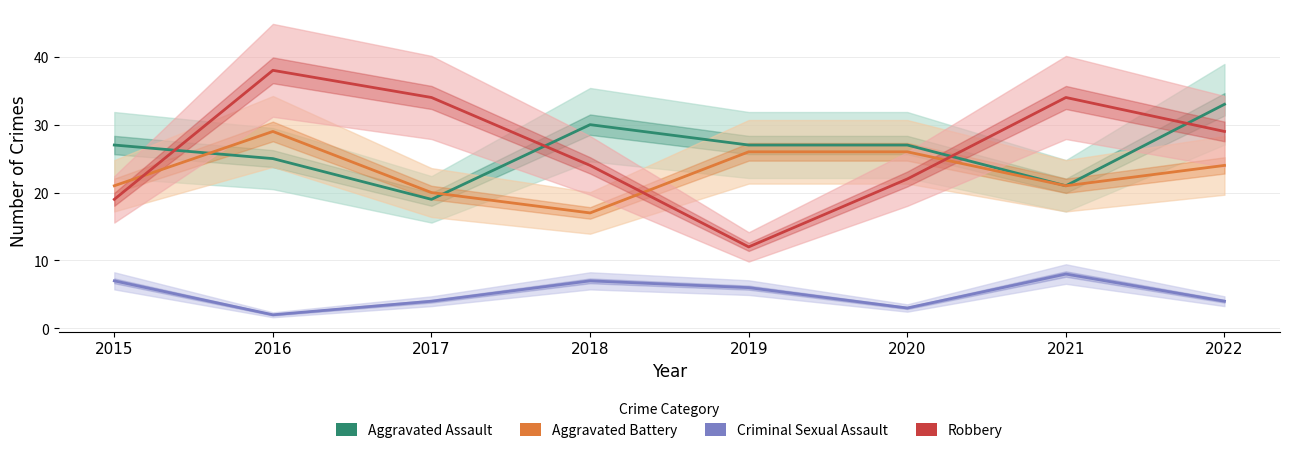

At 2022, list the series in order from smallest to largest.

Criminal Sexual Assault, Aggravated Battery, Robbery, Aggravated Assault